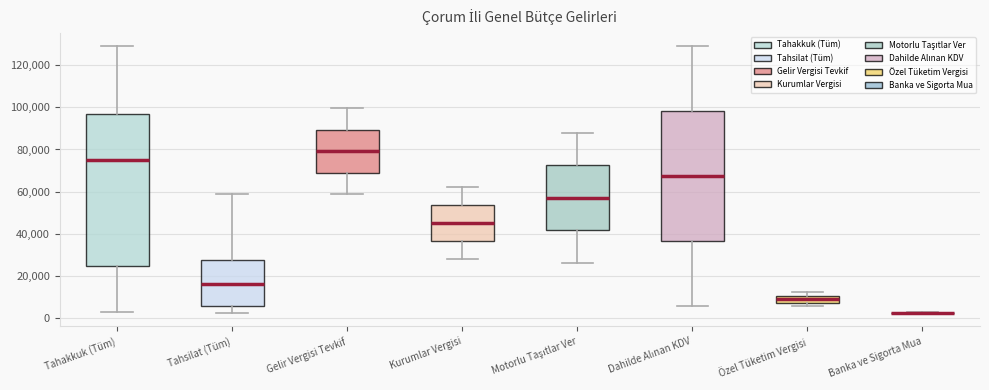

Reading left to right, read every box against the y-axis: the position of its median line, the range the box covers, and the ends of its whiskers. The values are not printed on the chart, so give them approximately, as read against the axis.

Tahakkuk (Tüm): median 74000, box 24000 to 96000, whiskers 2000 to 130000
Tahsilat (Tüm): median 16000, box 6000 to 28000, whiskers 2000 to 58000
Gelir Vergisi Tevkif: median 80000, box 68000 to 90000, whiskers 58000 to 100000
Kurumlar Vergisi: median 46000, box 36000 to 54000, whiskers 28000 to 62000
Motorlu Taşıtlar Ver: median 58000, box 42000 to 72000, whiskers 26000 to 88000
Dahilde Alınan KDV: median 68000, box 36000 to 98000, whiskers 6000 to 130000
Özel Tüketim Vergisi: median 8000 (inside the box), box 8000 to 10000, whiskers 6000 to 12000
Banka ve Sigorta Mua: box collapsed to a line at 2000, whiskers 2000 to 2000